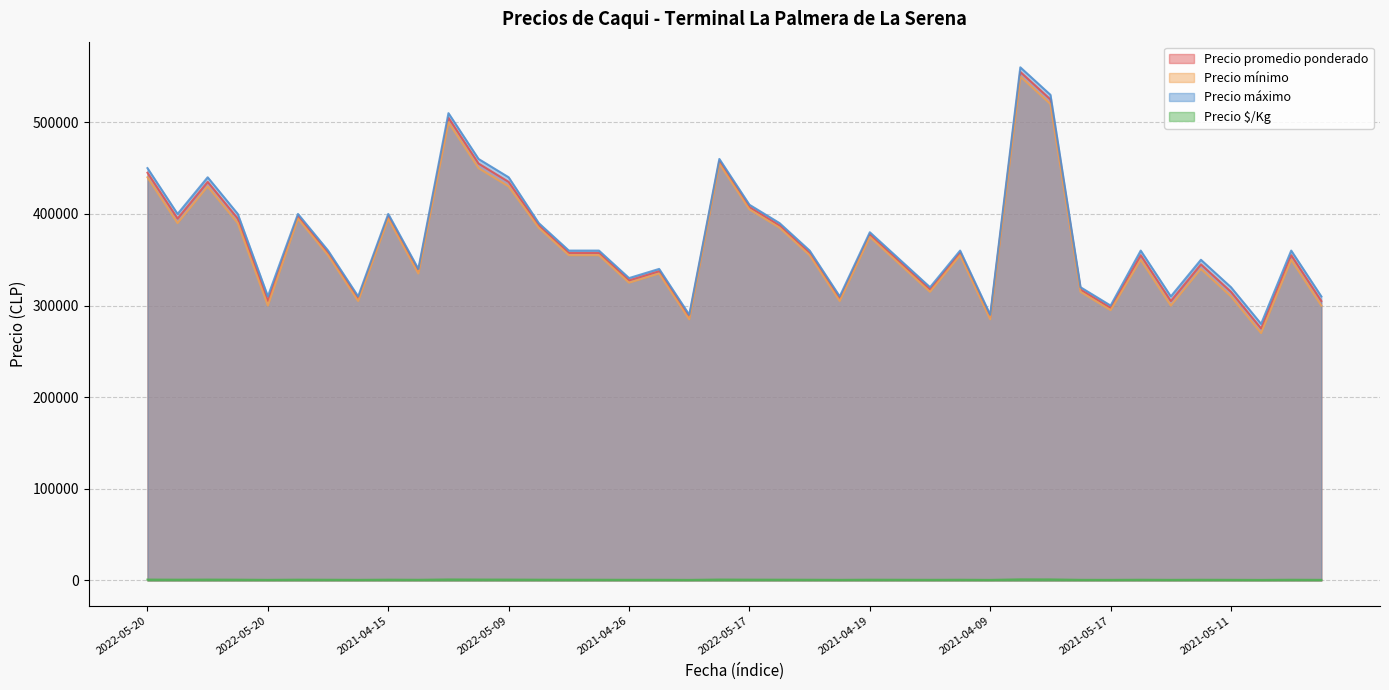

What are all the series names shown in the legend?

Precio promedio ponderado, Precio mínimo, Precio máximo, Precio $/Kg